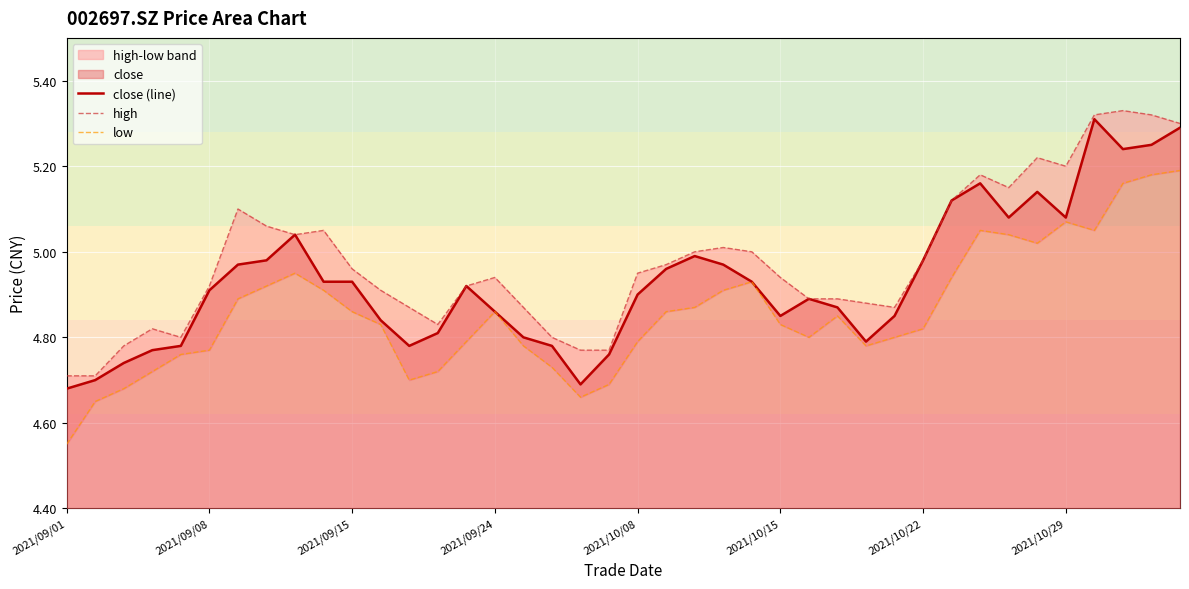

True or false: low and close (line) intersect in this chart.

False